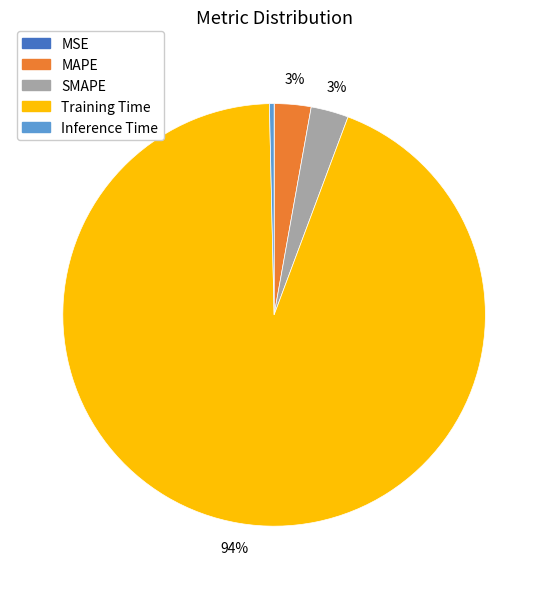

To the nearest percent, what portion does Training Time represent?

94%